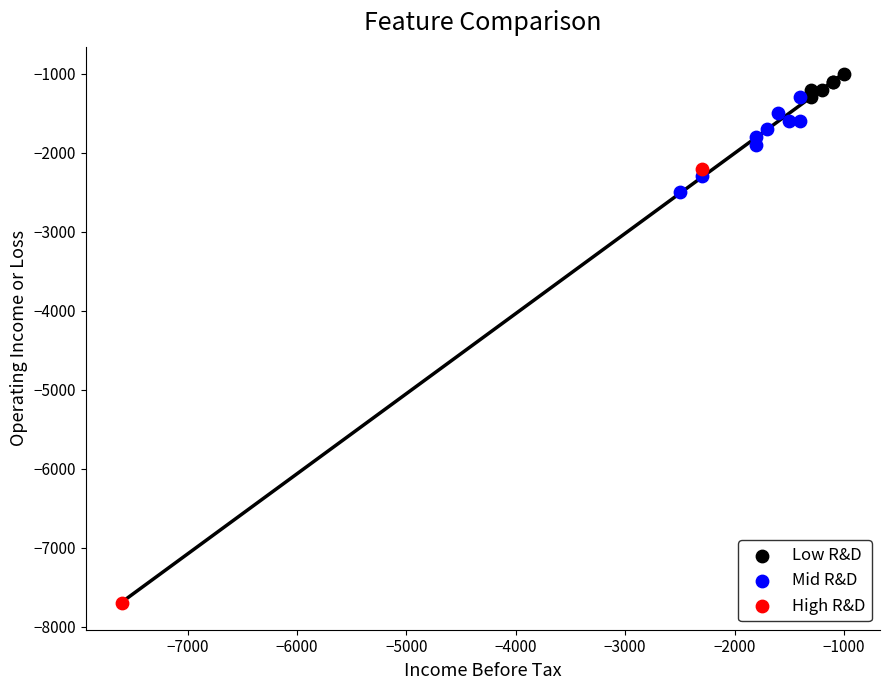

What are all the series names shown in the legend?

Low R&D, Mid R&D, High R&D